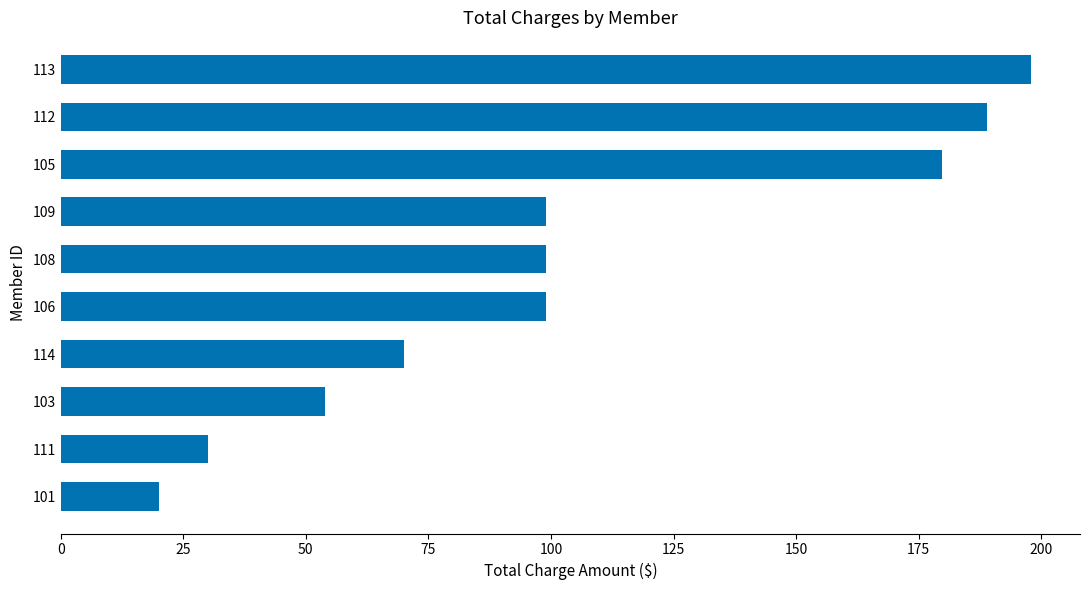

Reading bottom to top, transcribe all the data shown in this chart.

20.0	30.0	54.0	69.9	99.0	99.0	99.0	179.8	189.0	198.0